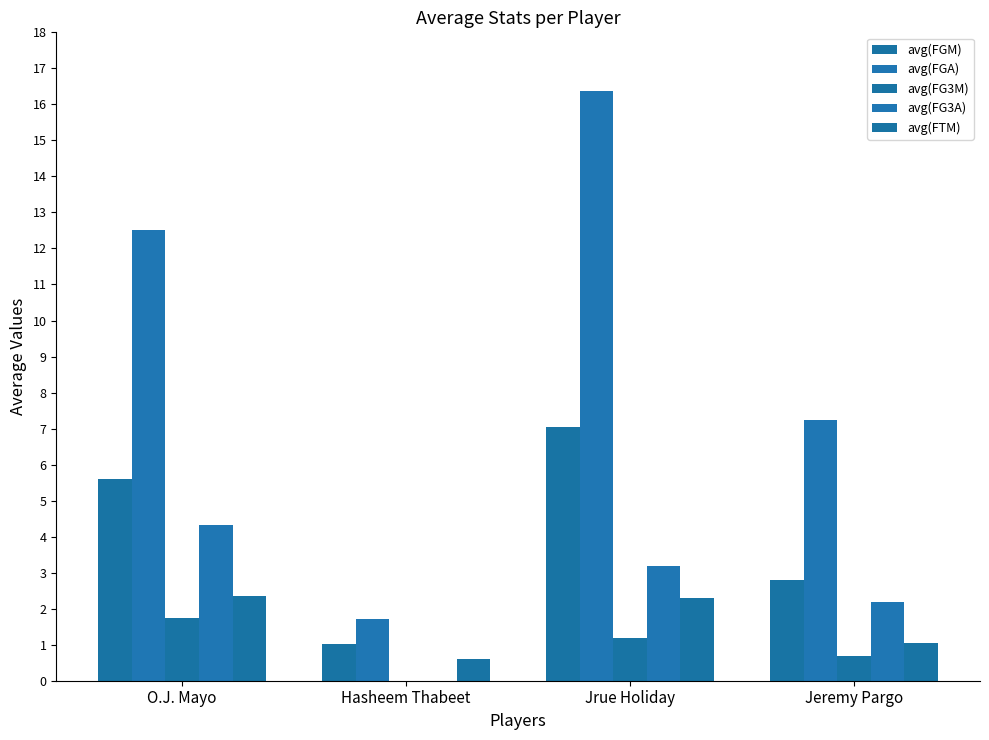

How many positive values does the avg(FG3A) series have?

3